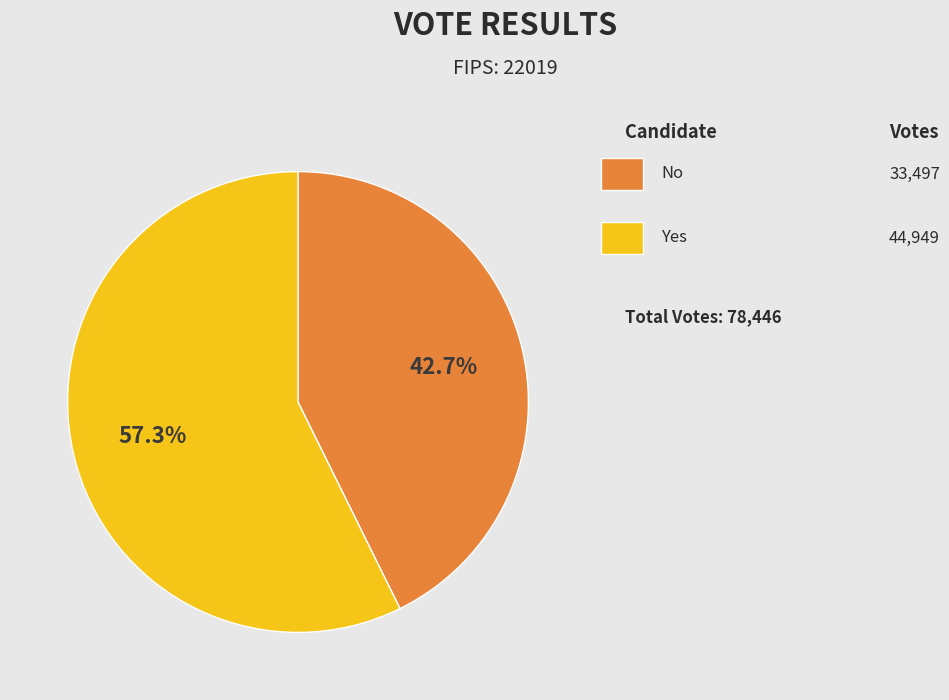

Is there any slice that represents more than half of the pie?

Yes